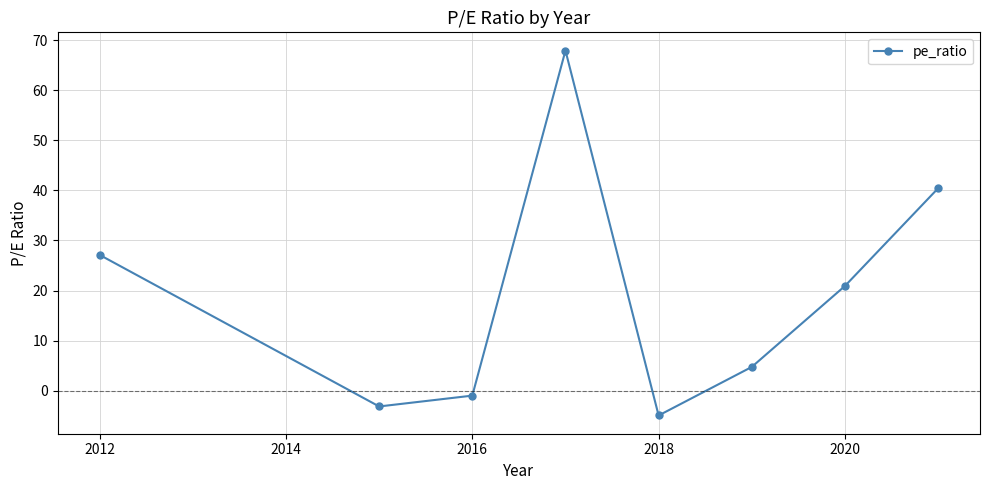

True or false: the data has more than 1 interior local peaks.

False